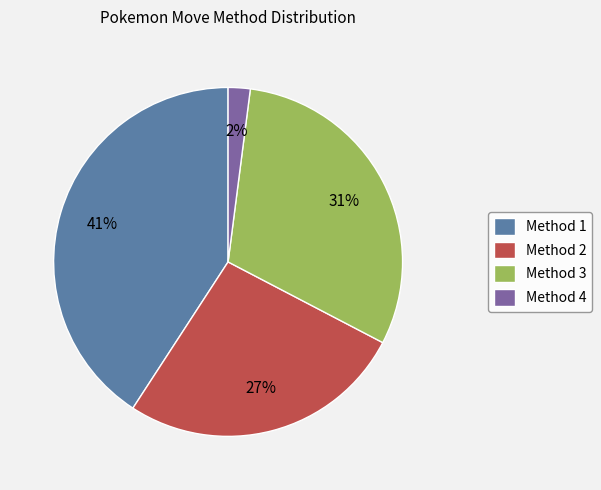

Is the sum of Method 4 and Method 1 greater than half?

No